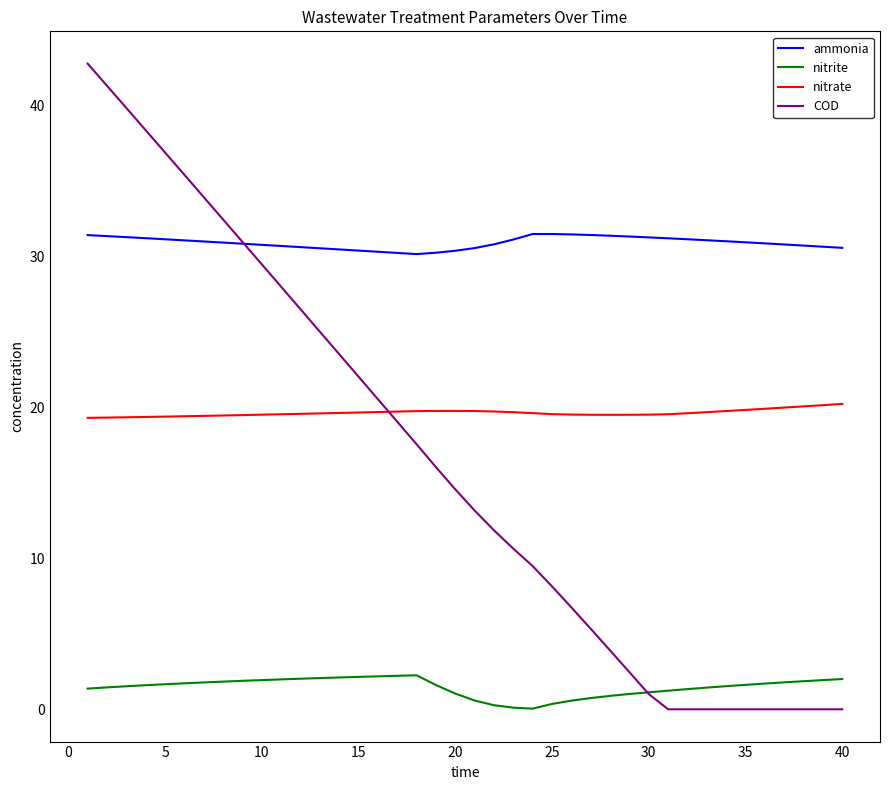

In nitrite, how many points are higher than both neighbors (excluding endpoints)?

1